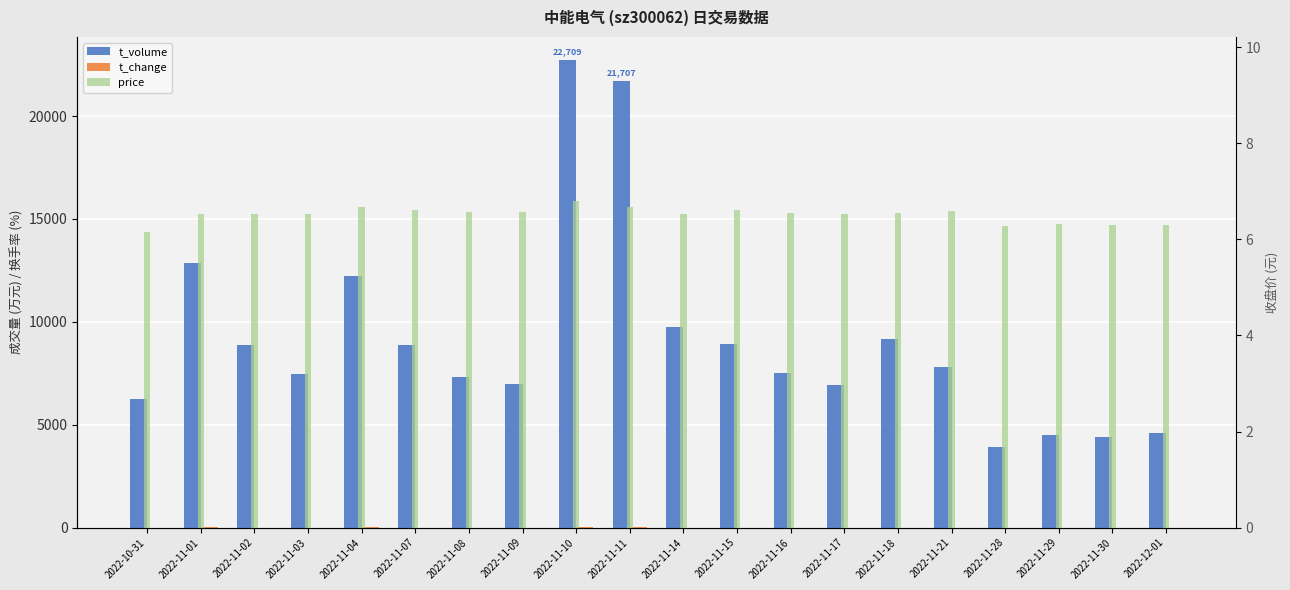

Reading left to right, transcribe all the data shown in this chart.

t_volume: 6262.0	12841.0	8861.0	7481.0	12207.0	8892.0	7305.0	6976.0	22709.0	21707.0	9754.0	8925.0	7517.0	6934.0	9148.0	7808.0	3928.0	4502.0	4405.0	4605.0
t_change: 2.7	5.3	3.6	3.0	4.8	3.5	3.0	2.8	8.9	8.5	3.9	3.6	3.0	2.8	3.7	3.1	1.6	1.9	1.8	1.9
price: 6.2	6.5	6.5	6.5	6.7	6.6	6.6	6.6	6.8	6.7	6.5	6.6	6.5	6.5	6.5	6.6	6.3	6.3	6.3	6.3